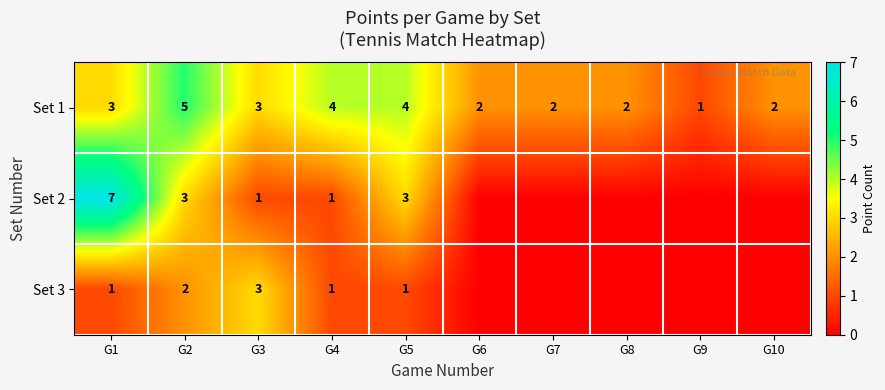

Count the number of categories in the chart.

10